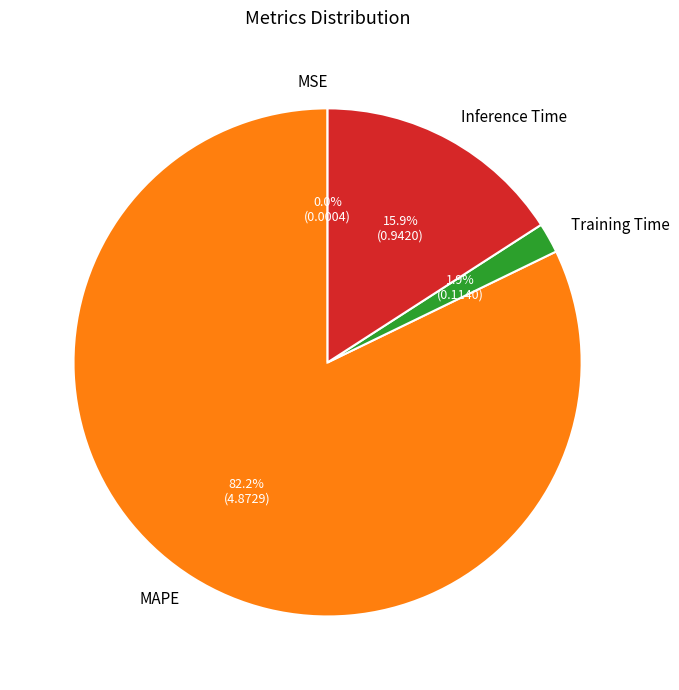

What is the total percentage of Inference Time and Training Time?

17.8%